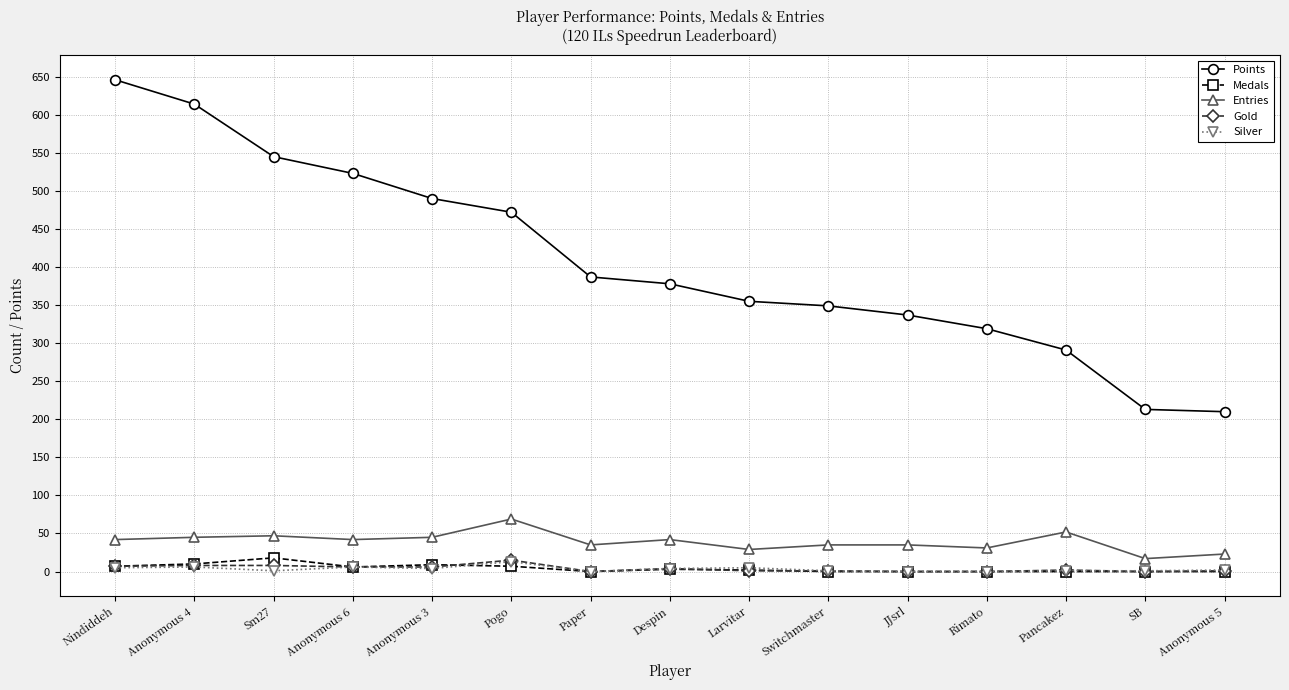

What is the value of the Gold point at the 4th from the left?

6